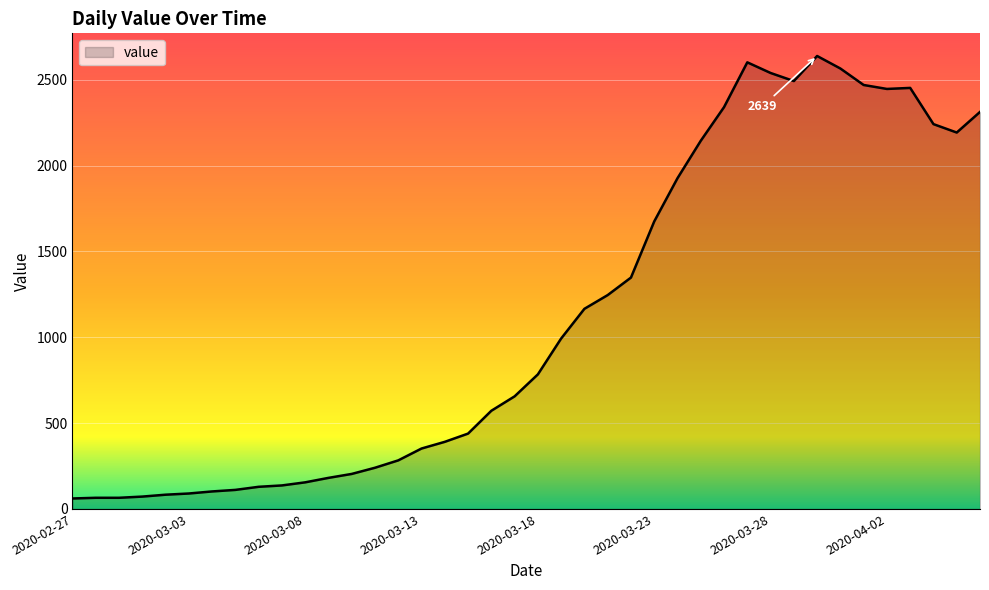

Does the chart have visible grid lines?

Yes